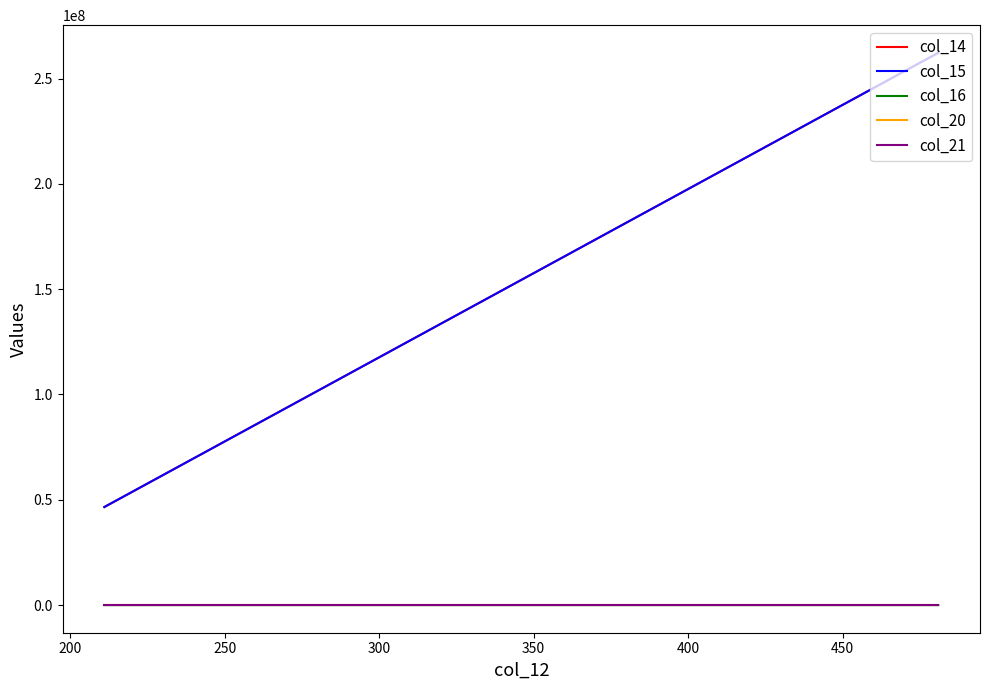

Is the value of col_20 at 200 greater than the value of col_21 at 150?

No